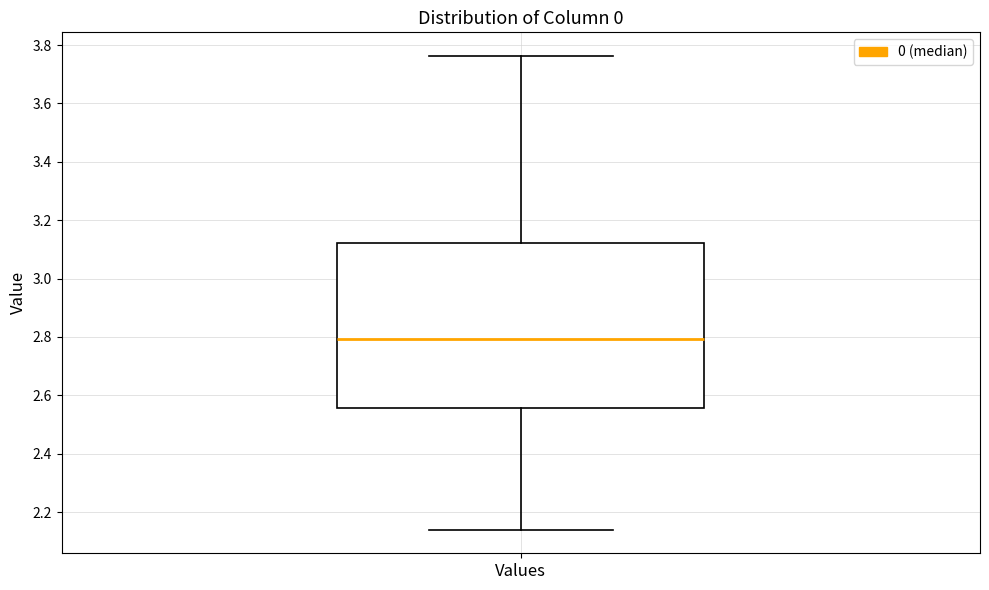

Where is the upper edge of the box for Values on the y-axis? The values are not printed on the chart, so give them approximately, as read against the axis.

3.12